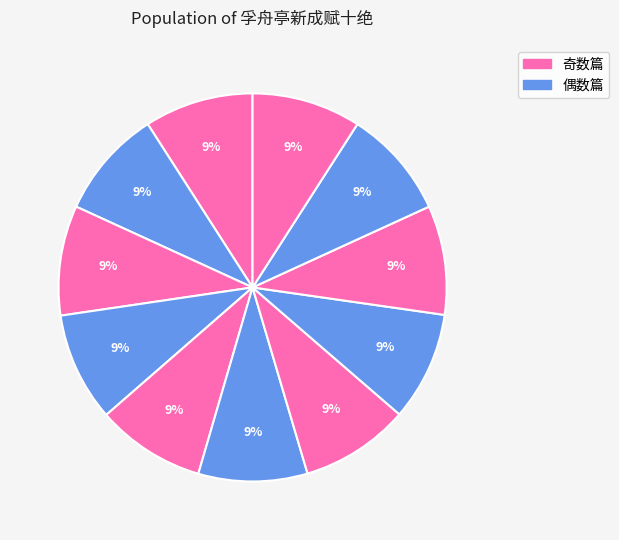

How many slices are in this pie chart?

11